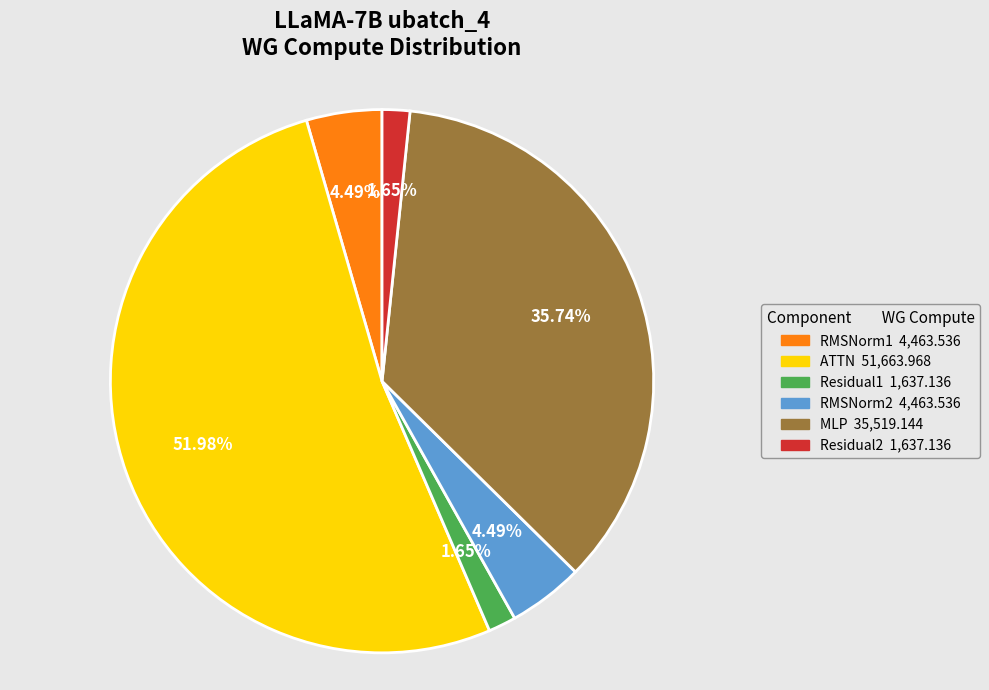

Between ATTN and Residual2, which is larger?

ATTN